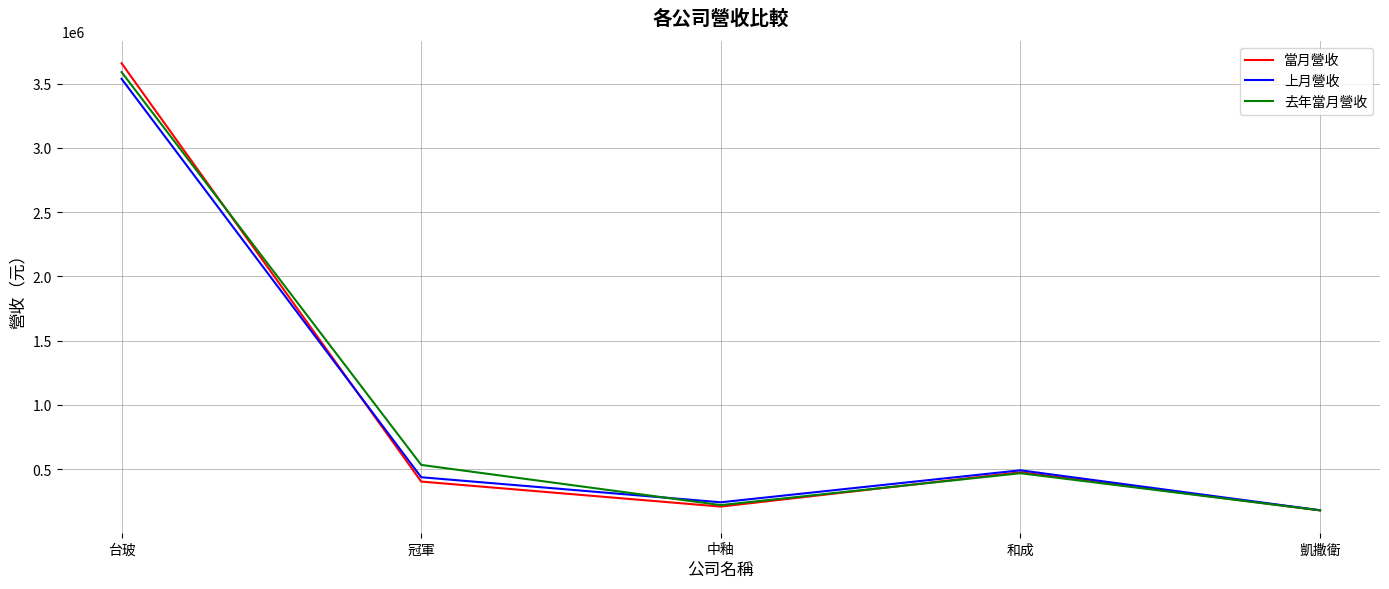

Reading left to right, what are all the values shown in this chart?

當月營收: 3658485	403401	208749	475988	179345
上月營收: 3537211	437100	242240	491126	180267
去年當月營收: 3589671	533069	220373	468388	179465